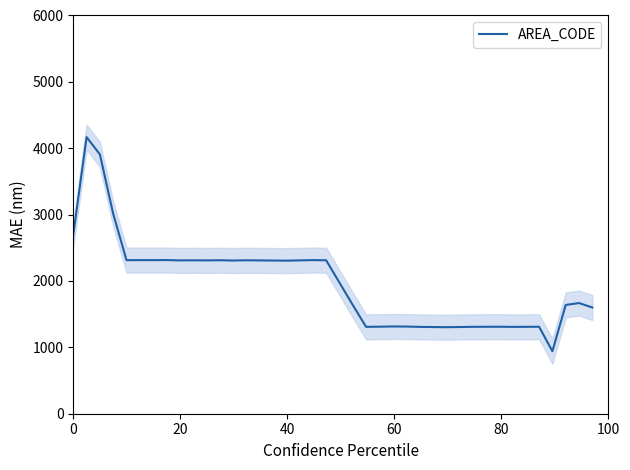

How many data points are less than 2306?

20